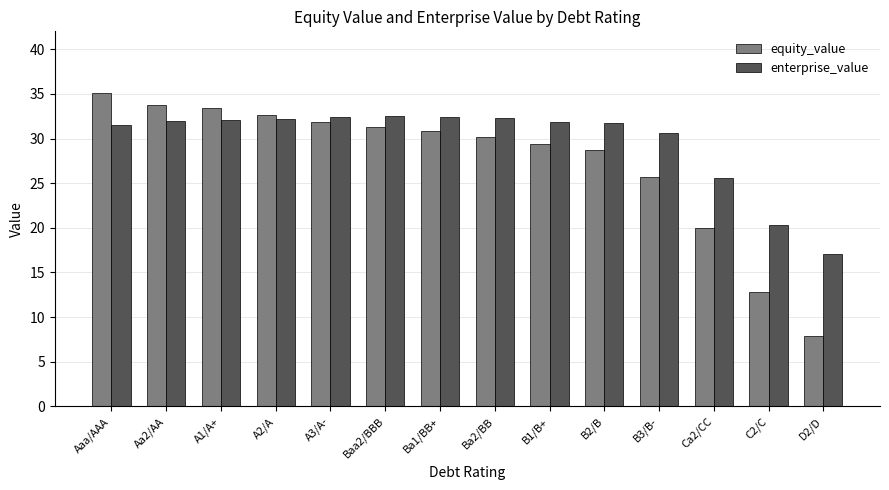

What is the difference between the second highest and minimum values in the equity_value series?

25.9